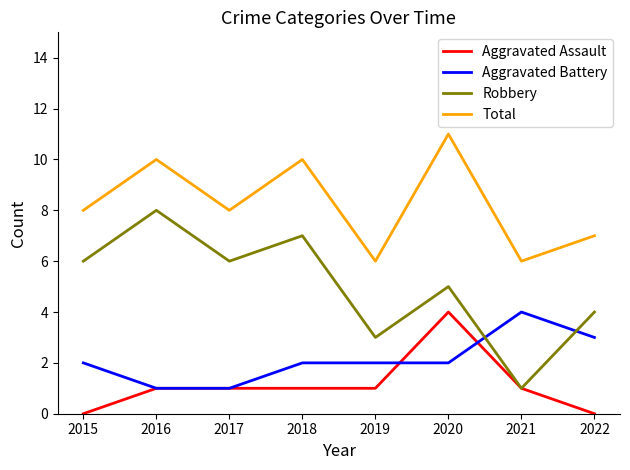

True or false: Aggravated Battery and Total intersect in this chart.

False